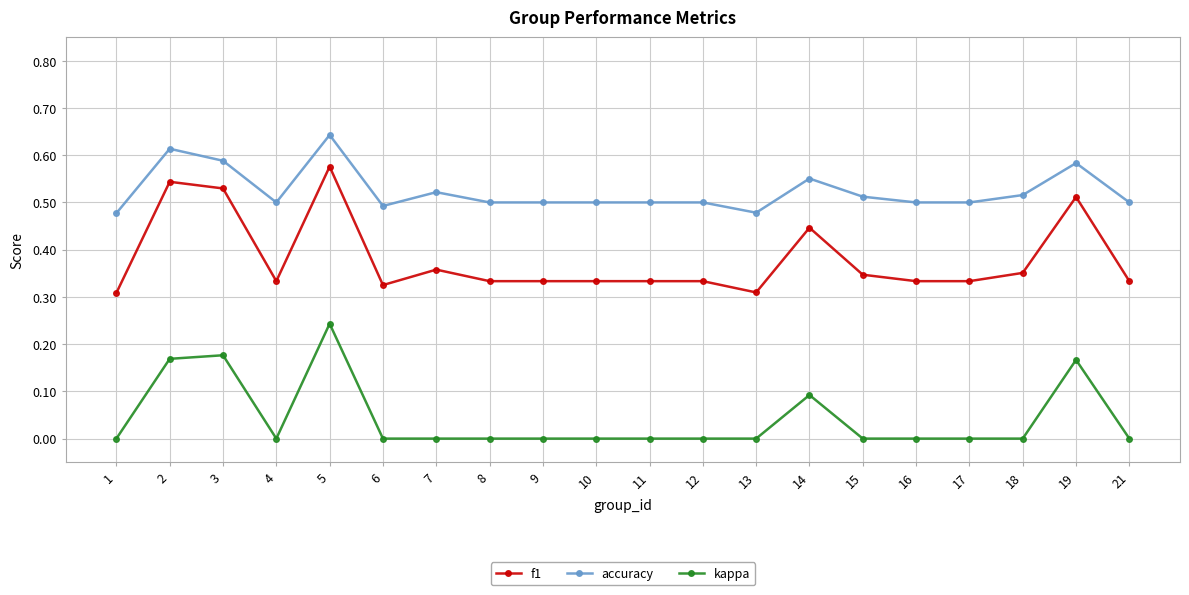

List the series in order of their peak value, highest first.

accuracy, f1, kappa